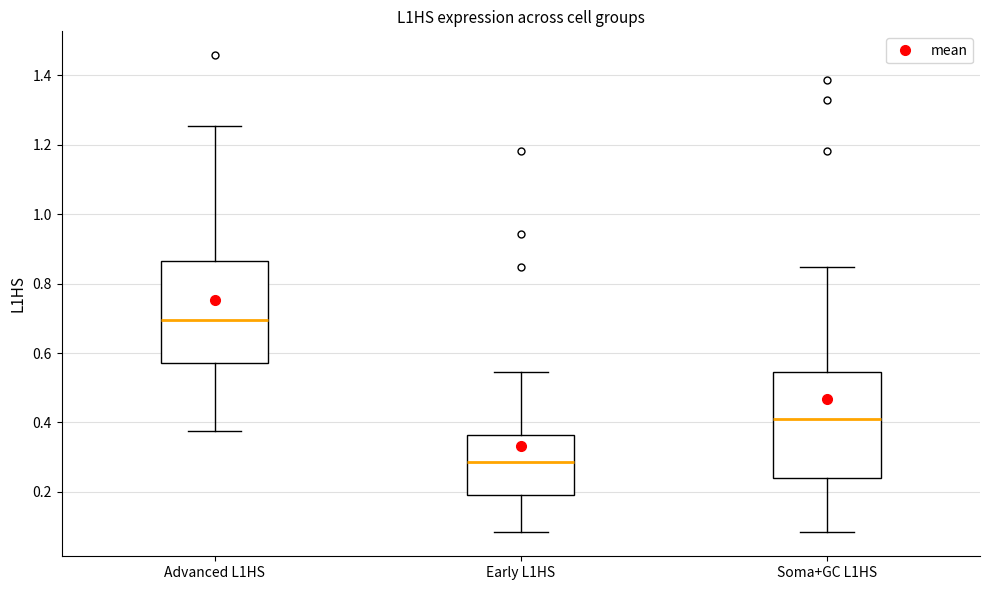

Reading left to right, transcribe this box plot: for each box, give where its median line is, the range the box spans, and where its two whiskers end, as read against the y-axis. The values are not printed on the chart, so give them approximately, as read against the axis.

Advanced L1HS: median 0.70, box 0.58 to 0.86, whiskers 0.38 to 1.26
Early L1HS: median 0.28, box 0.20 to 0.36, whiskers 0.08 to 0.54
Soma+GC L1HS: median 0.40, box 0.24 to 0.54, whiskers 0.08 to 0.84